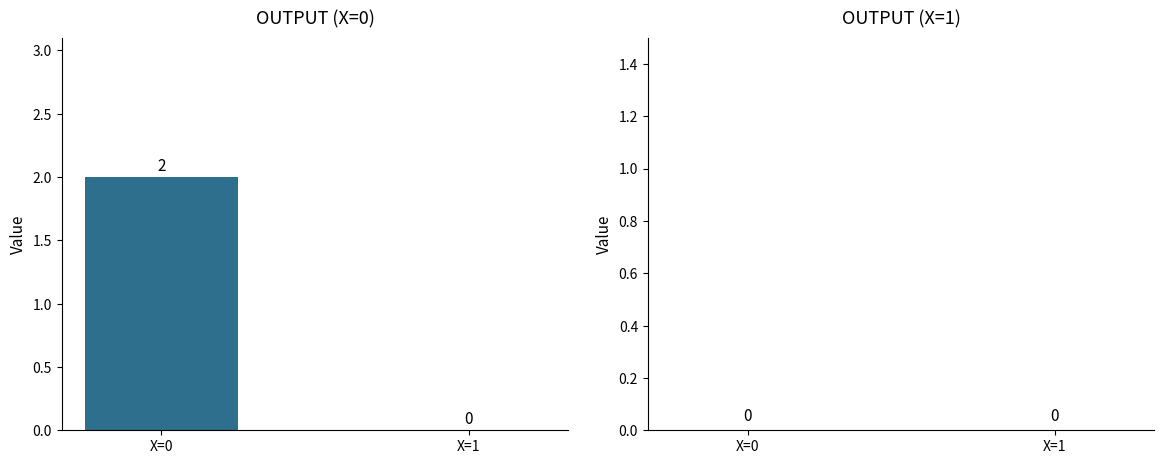

Which has a higher value, X=0 or X=1?

X=0